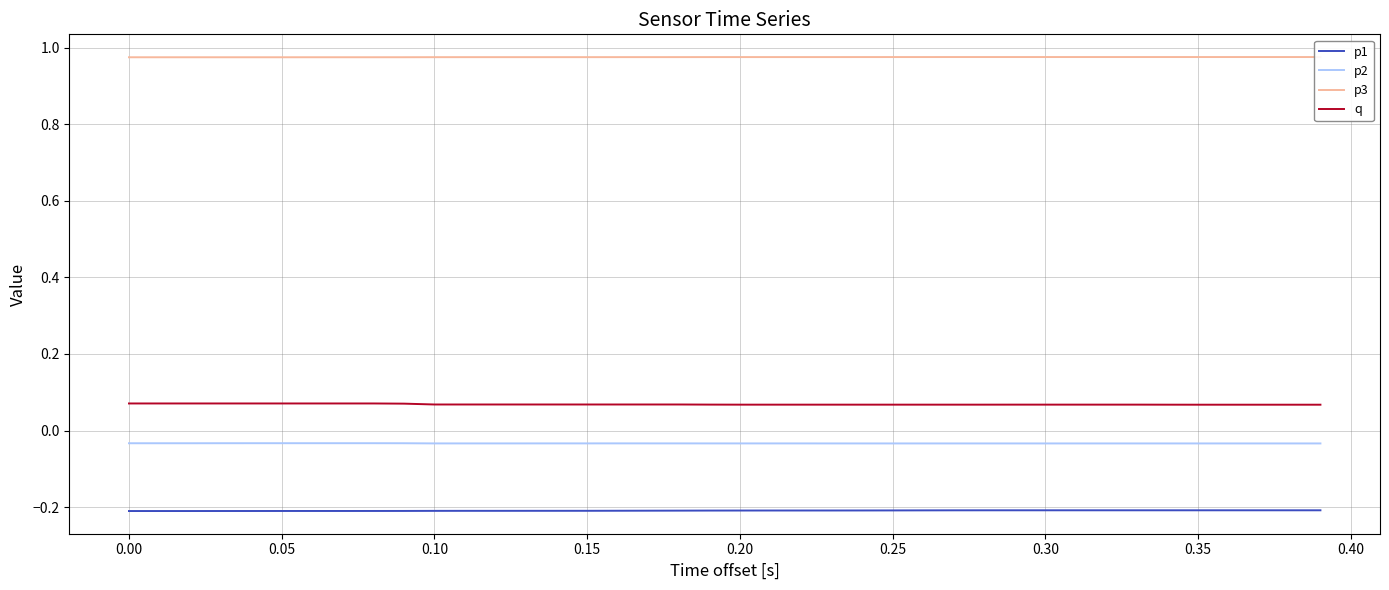

How many lines are shown in the chart?

4